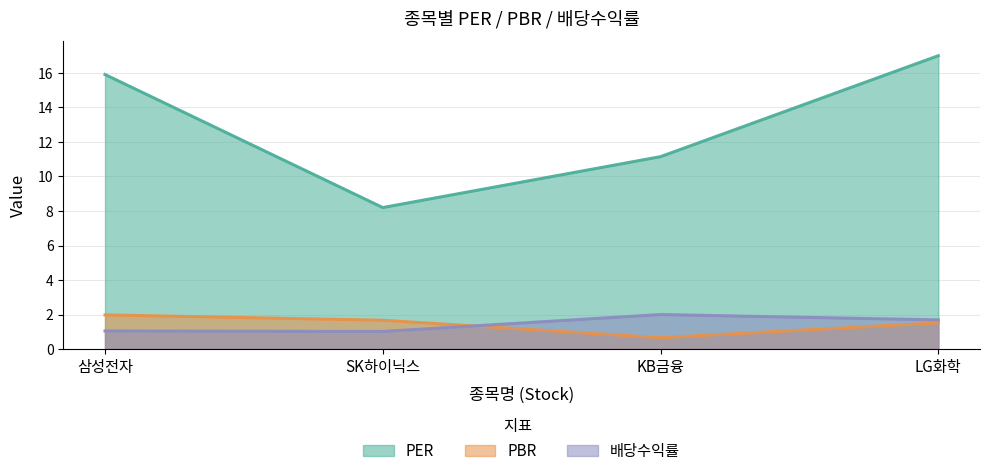

What is the difference between the second highest and second lowest values in the PER series?

4.8